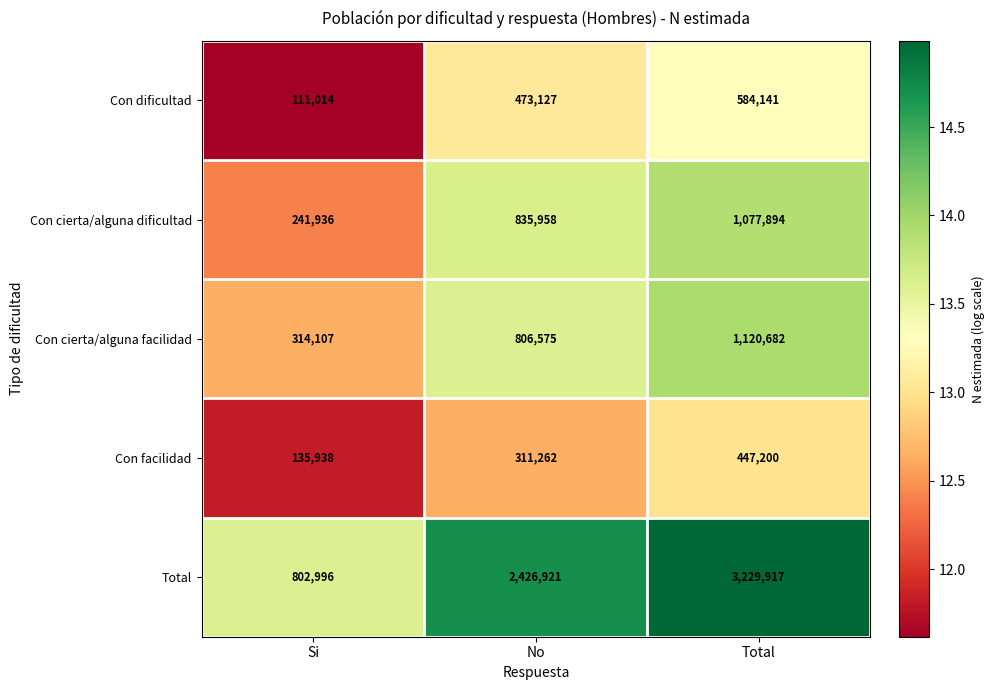

Rank the series by their maximum value, from lowest to highest.

Con facilidad, Con dificultad, Con cierta/alguna dificultad, Con cierta/alguna facilidad, Total